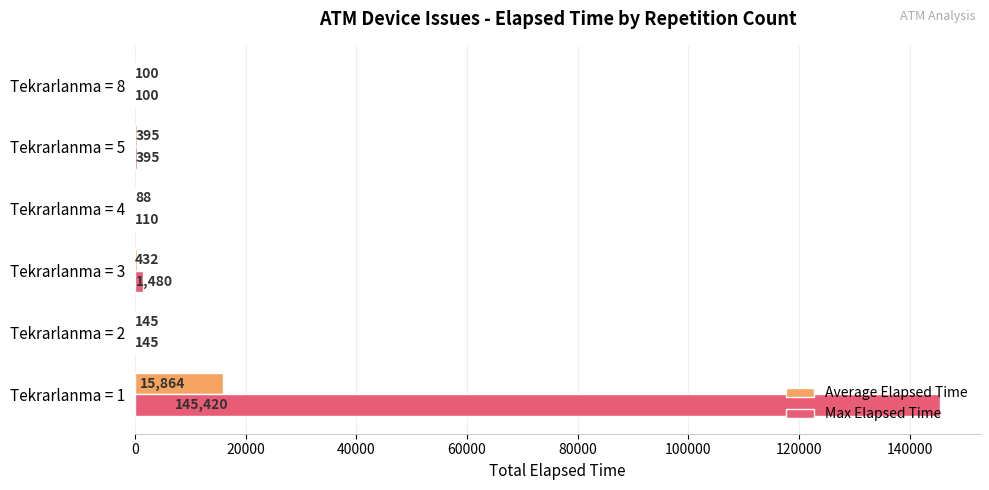

True or false: Max Elapsed Time has a value of 145.0 at Tekrarlanma = 2.

True